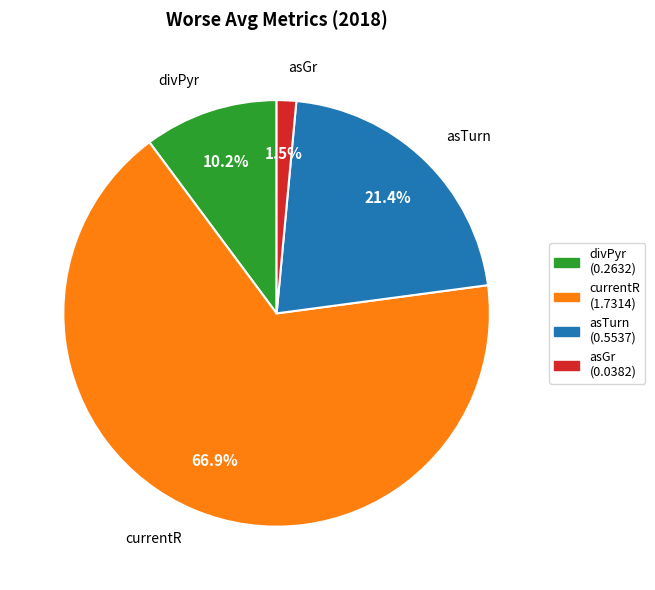

Is there any slice that represents more than half of the pie?

Yes